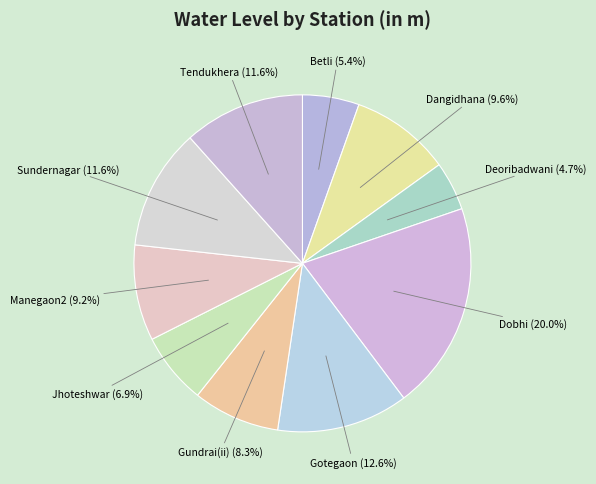

To the nearest percent, what is the average slice percentage?

10%